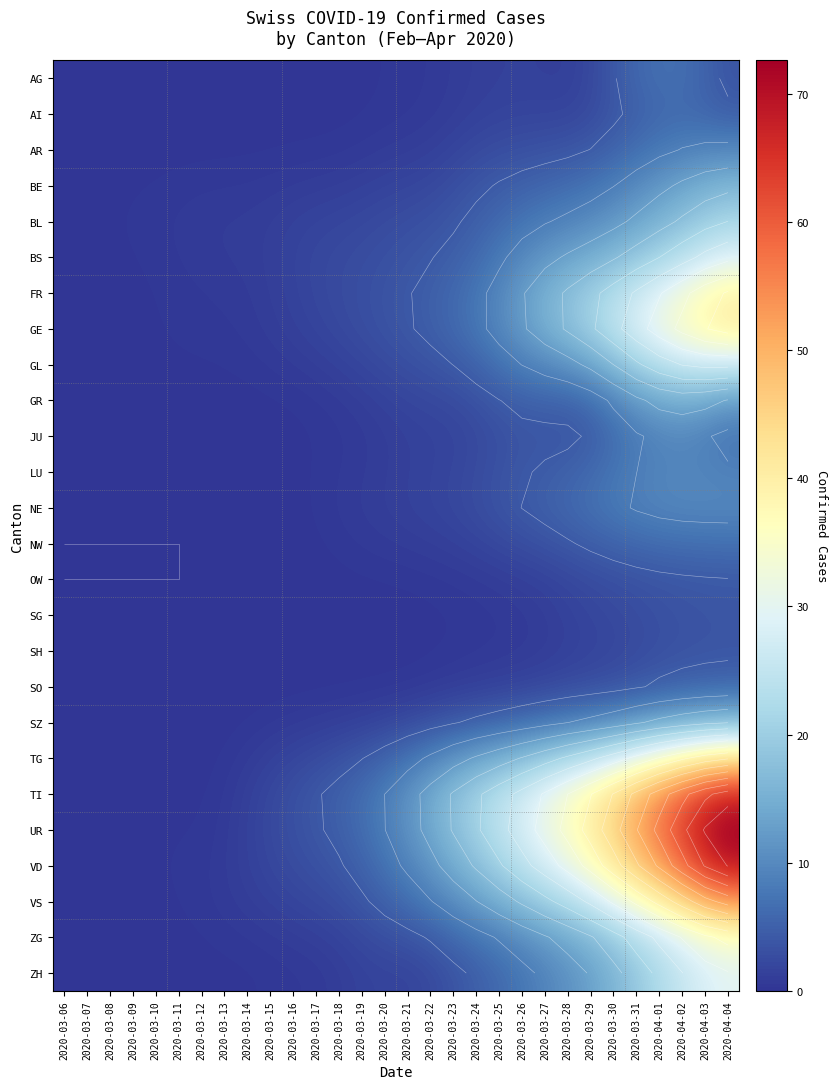

What is the sum of all OW values?

33.7